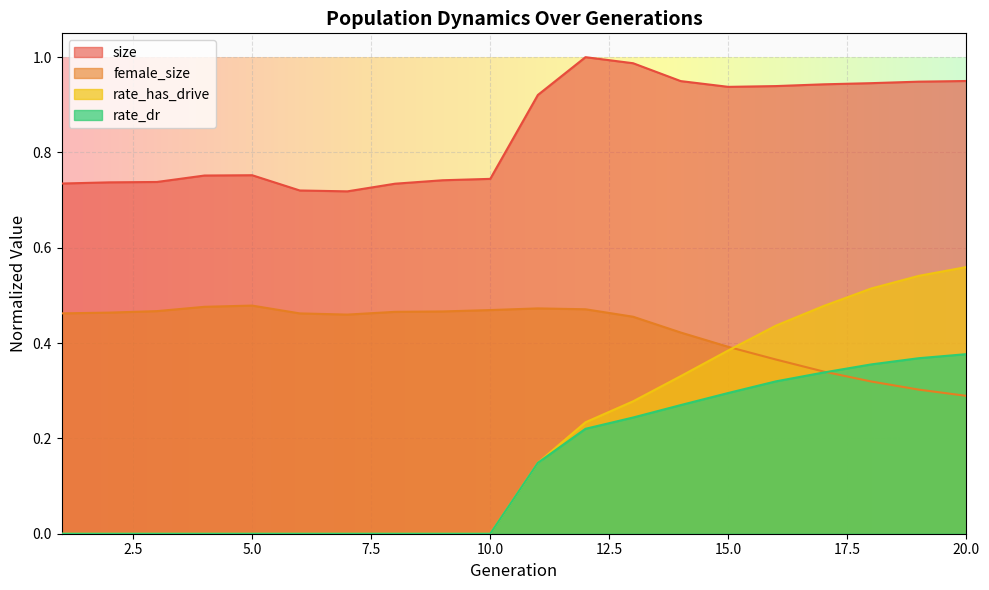

True or false: rate_dr and size intersect in this chart.

False